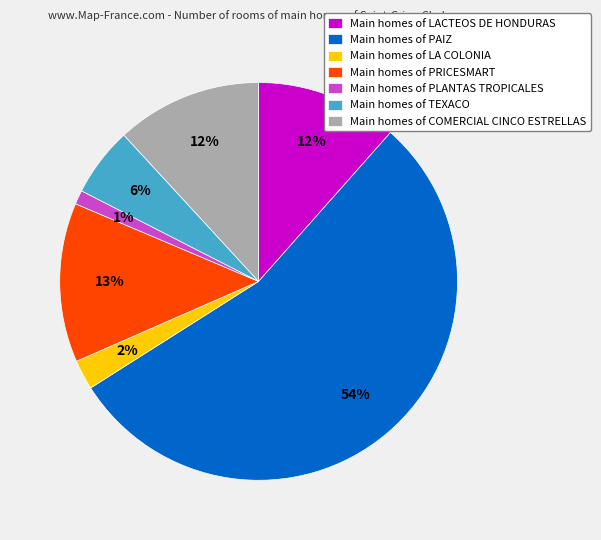

How many segments does this pie chart have?

7